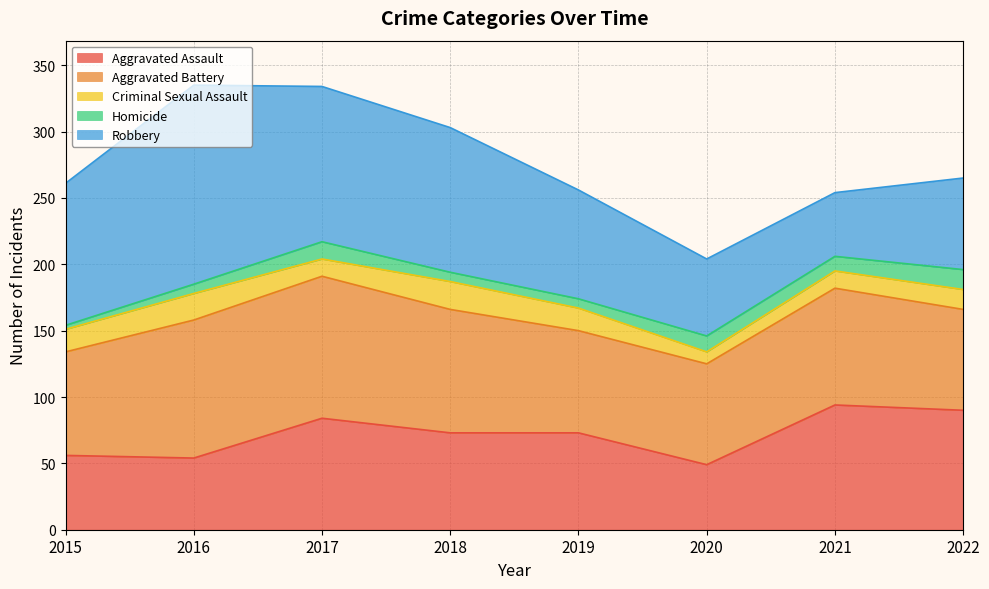

How many categories are shown in the chart?

8